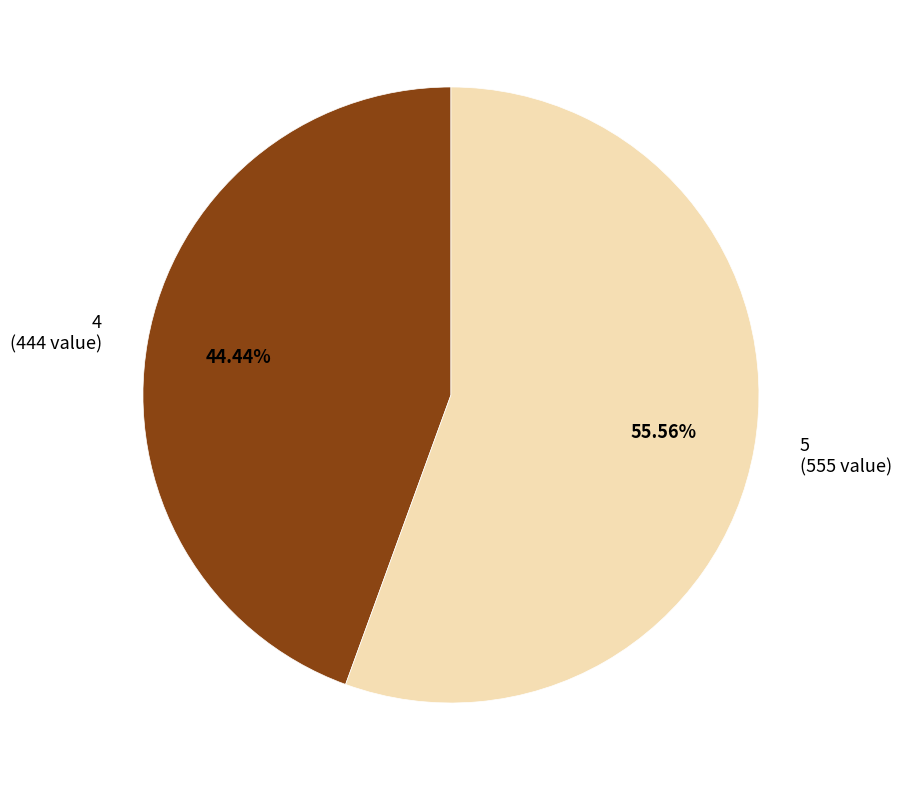

Do 4 and 5 together represent more than half of the pie?

Yes